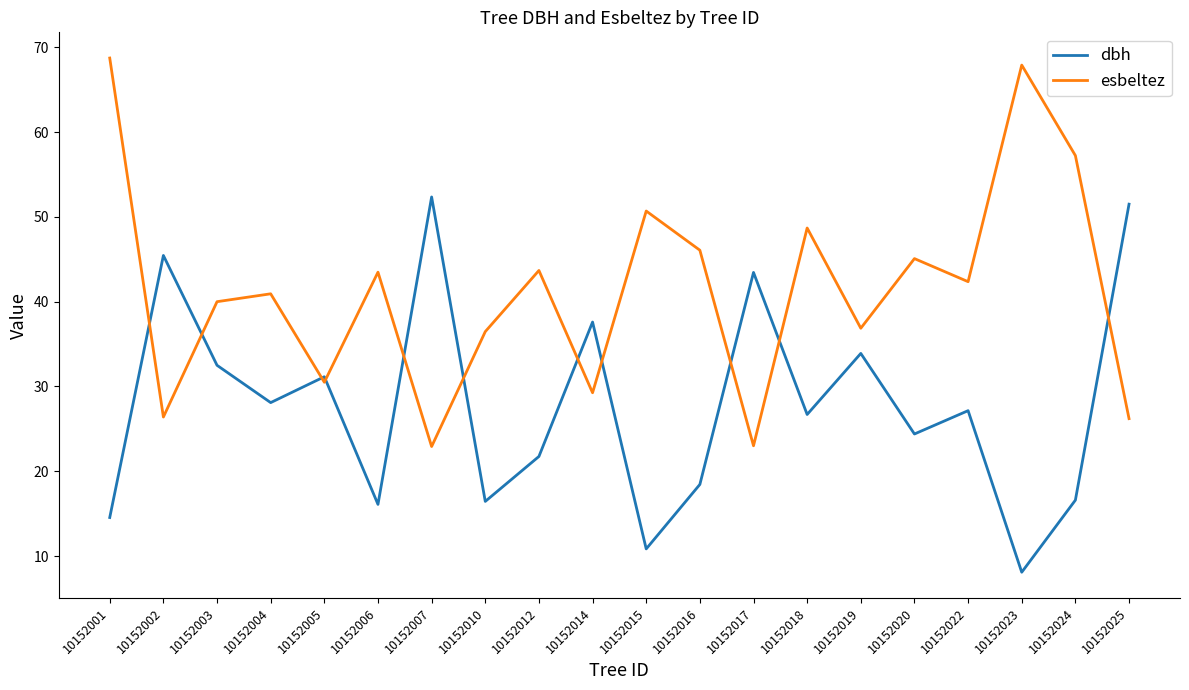

Count the number of data series in this chart.

2